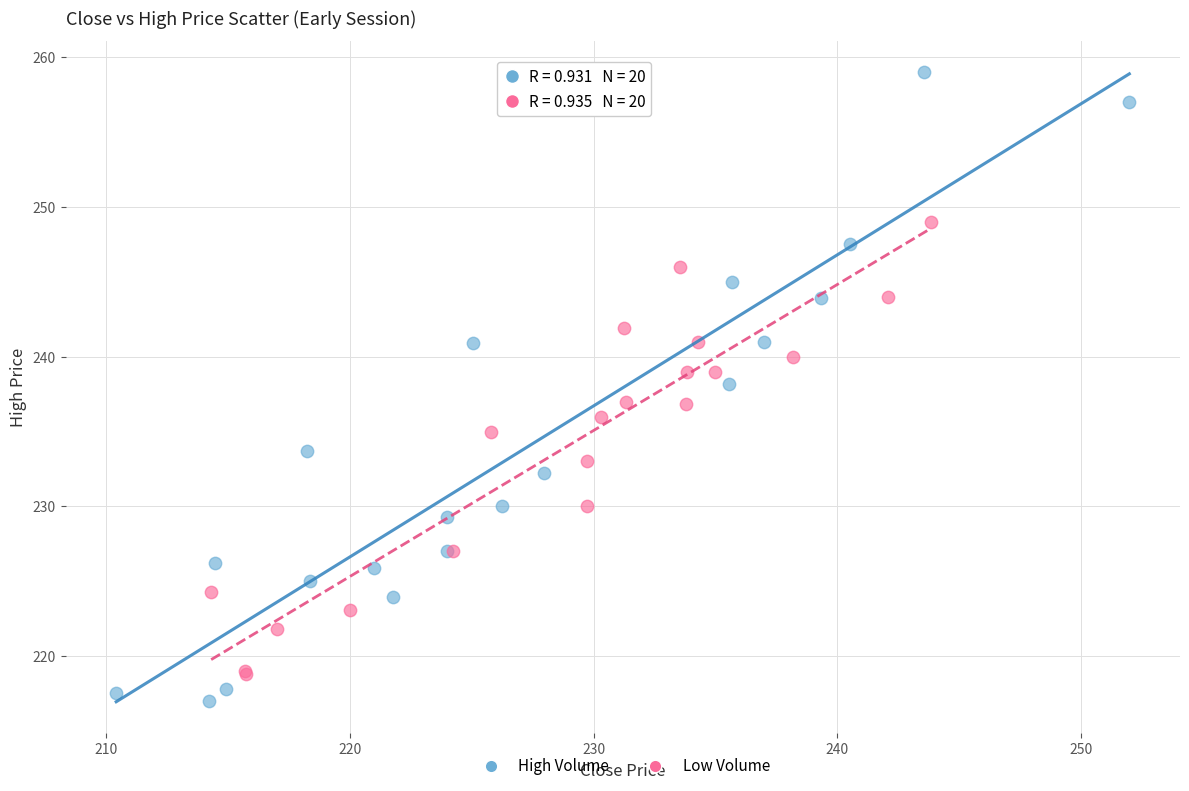

Which series contains the highest Y value?

High Volume